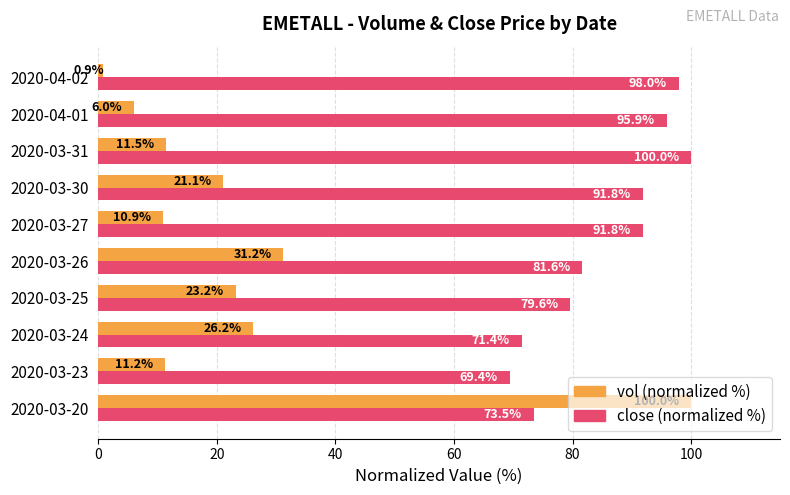

The value of vol (normalized %) at 2020-03-24 is 26.2. True or false?

True